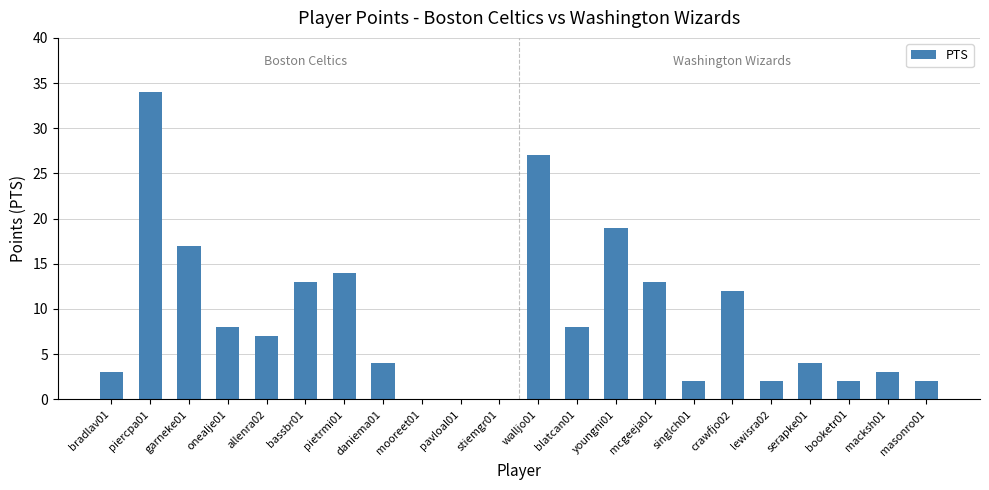

What is the sum of the values at pietrmi01 and bassbr01?

27